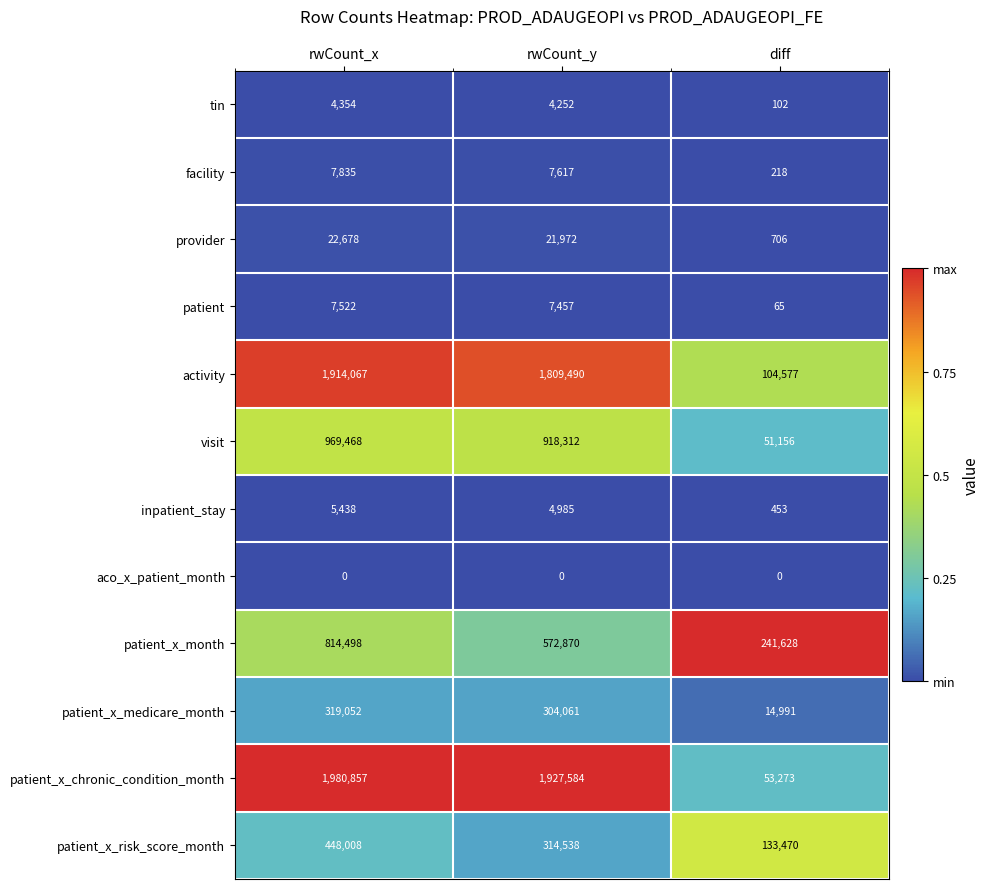

What is the spread (max minus min) of values at rwCount_y?

1927584